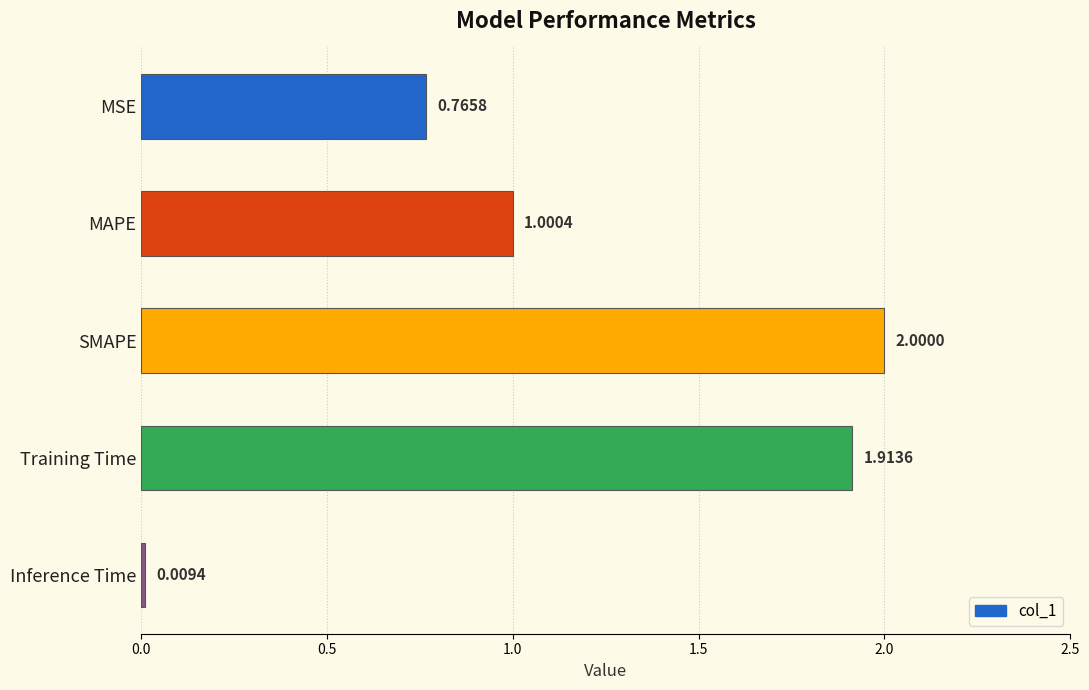

At which label is the value closest to 1?

MAPE